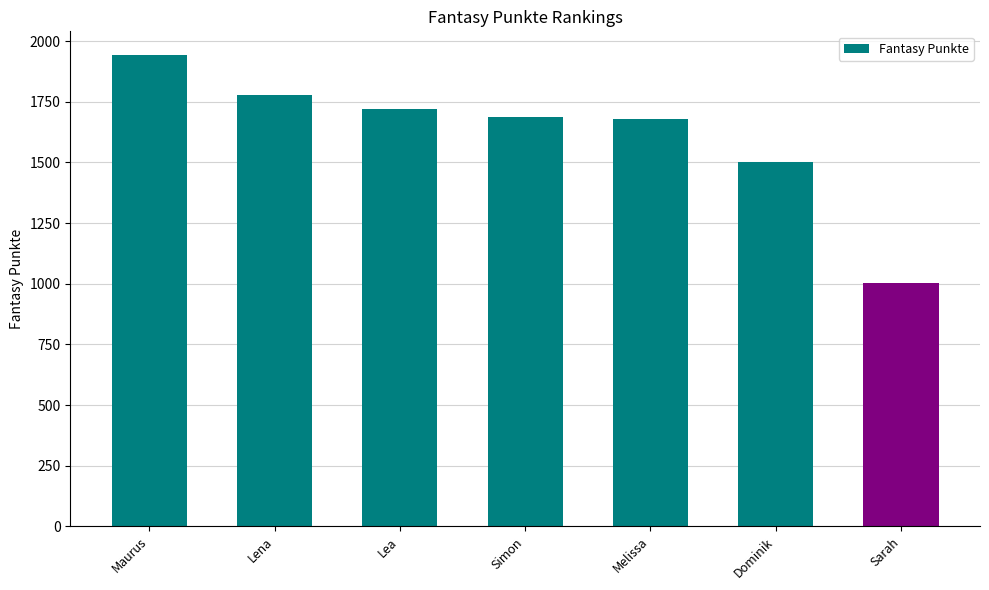

What is the difference between the values at Lena and Sarah?

778